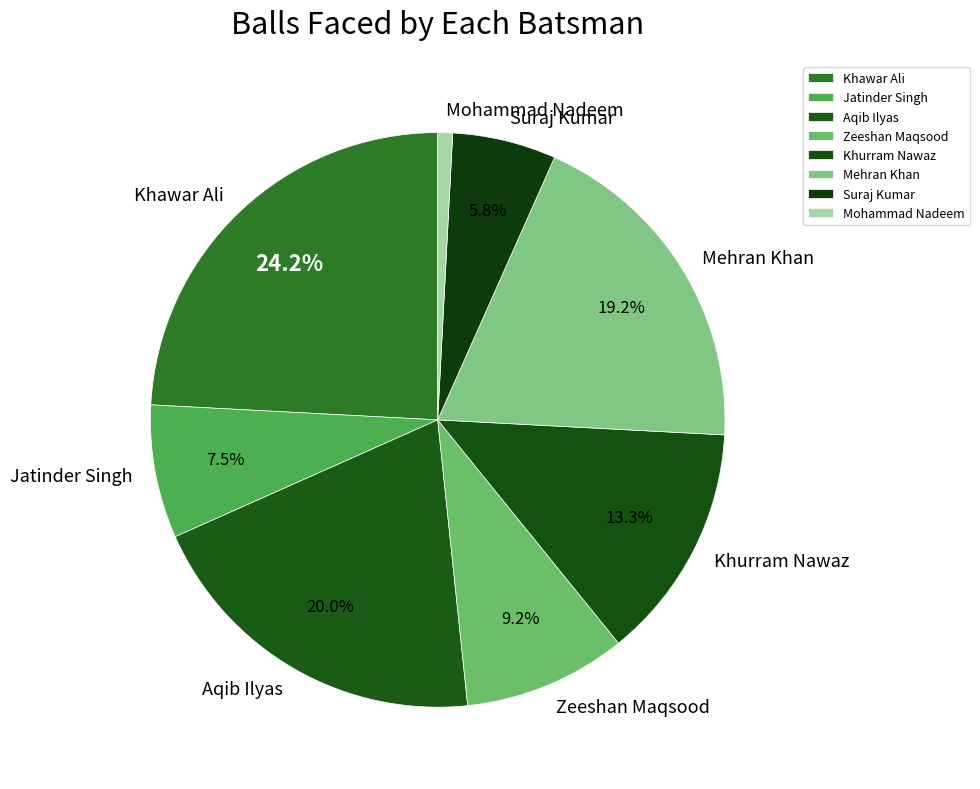

What percentage is the Khawar Ali slice, to the nearest percent?

24%